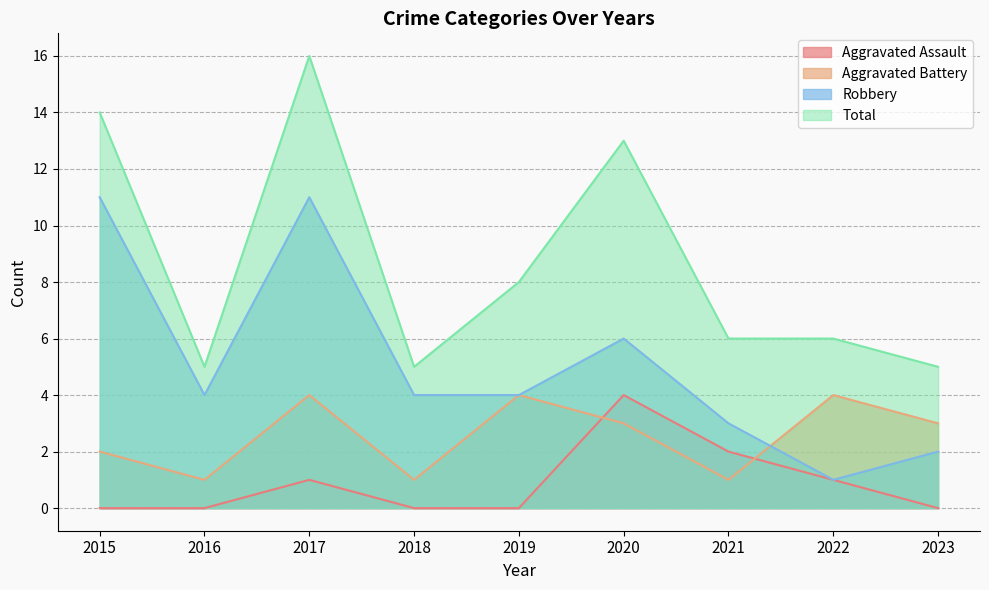

True or false: Aggravated Battery and Total cross at least once.

False